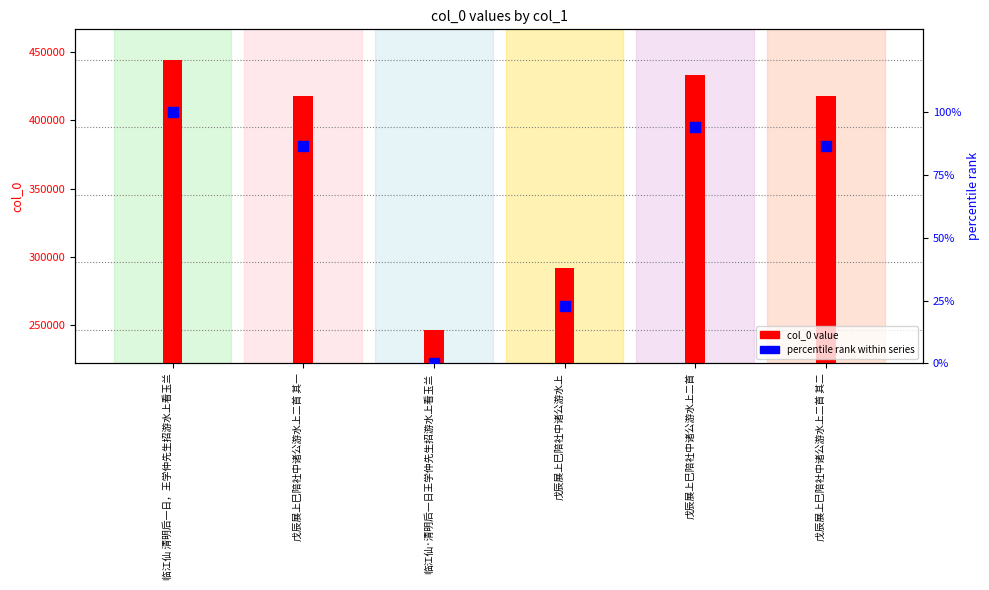

Which series contains the highest Y value?

col_0 value